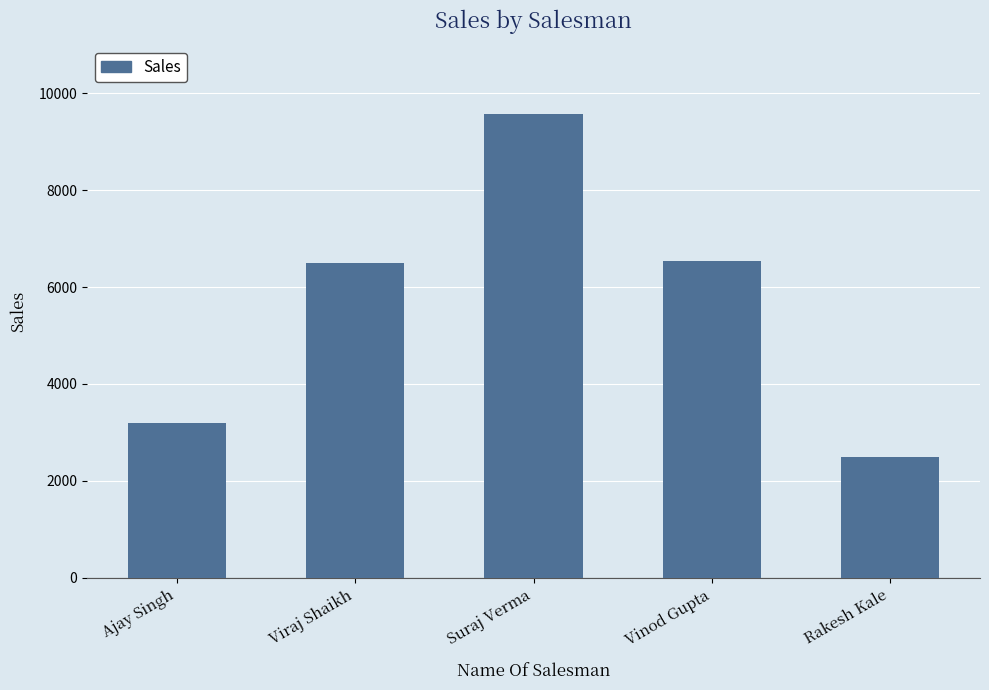

What is the value of the 2nd bar from the left?

6500